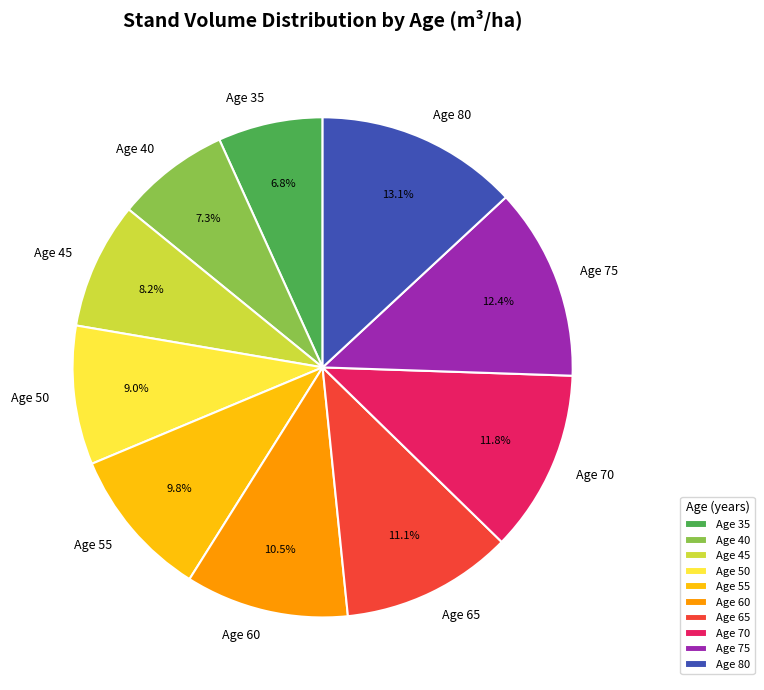

Approximately how many times larger is the value at Age 55 compared to Age 45?

1.2